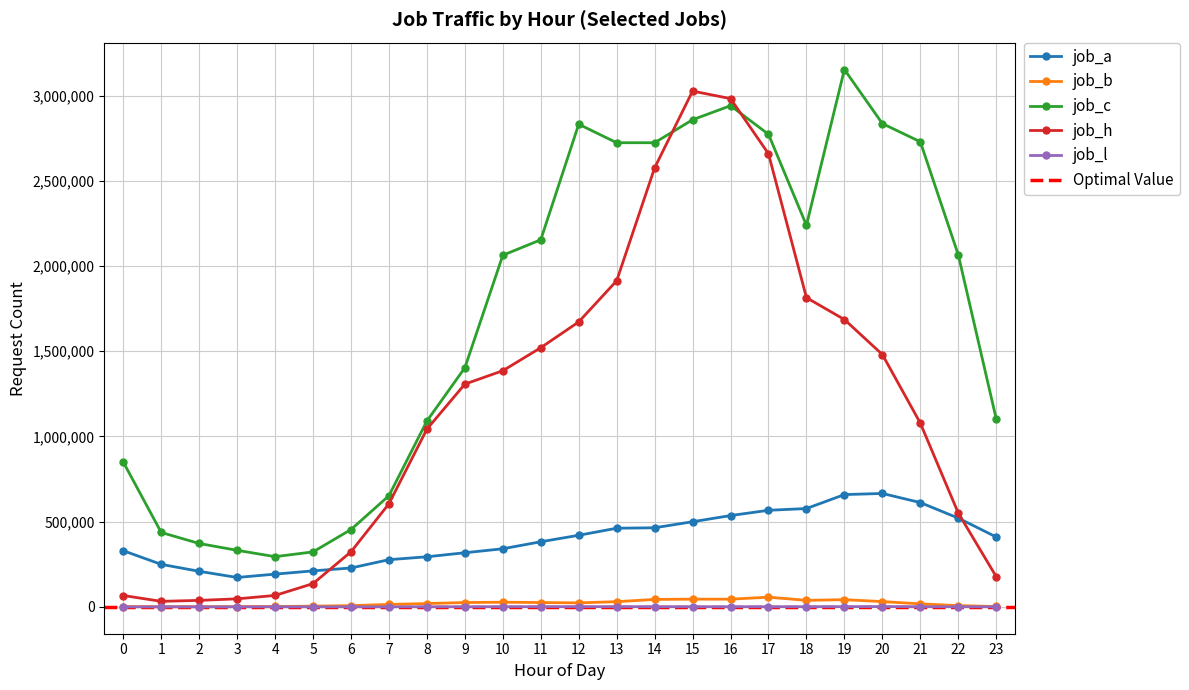

Reading left to right, extract all data points from this chart.

job_a: 0=329456	1=249462	2=208639	3=172458	4=192073	5=211180	6=228096	7=276879	8=293884	9=317544	10=340960	11=382114	12=420068	13=461528	14=464096	15=499654	16=535777	17=566765	18=577006	19=658949	20=665537	21=612082	22=520922	23=410072
job_b: 0=1289	1=565	2=874	3=1296	4=2103	5=4229	6=7212	7=14320	8=19331	9=25394	10=27237	11=25330	12=23448	13=30431	14=43608	15=45320	16=45050	17=56800	18=38171	19=42195	20=31025	21=17493	22=7364	23=2135
job_c: 0=850038	1=436718	2=371856	3=331880	4=294569	5=322578	6=453848	7=652210	8=1090746	9=1403304	10=2063447	11=2154306	12=2832583	13=2723963	14=2724048	15=2858830	16=2941351	17=2773501	18=2239331	19=3153757	20=2836395	21=2729647	22=2066420	23=1103464
job_h: 0=66642	1=32385	2=37910	3=47036	4=67006	5=136362	6=323165	7=605132	8=1042878	9=1307243	10=1385927	11=1520974	12=1672504	13=1913822	14=2576371	15=3027207	16=2982891	17=2659025	18=1814645	19=1686361	20=1481037	21=1078430	22=550701	23=177434
job_l: 0=73	1=89	2=8	3=58	4=155	5=136	6=105	7=190	8=545	9=729	10=821	11=1071	12=1091	13=1077	14=902	15=870	16=741	17=851	18=900	19=1283	20=1658	21=1012	22=637	23=243